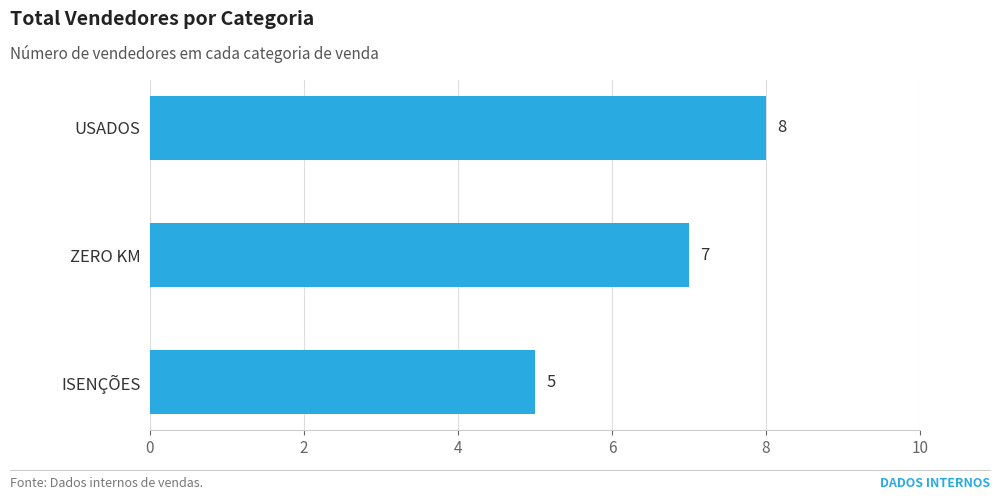

What is the average value?

7